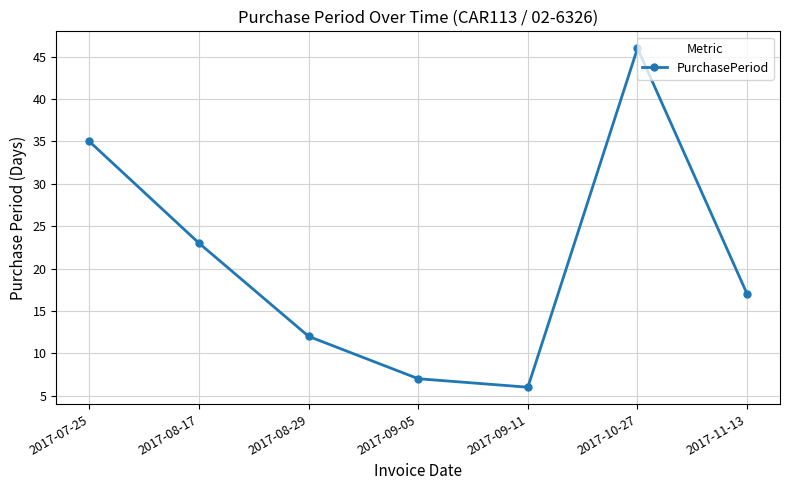

How many data points are less than 17?

3